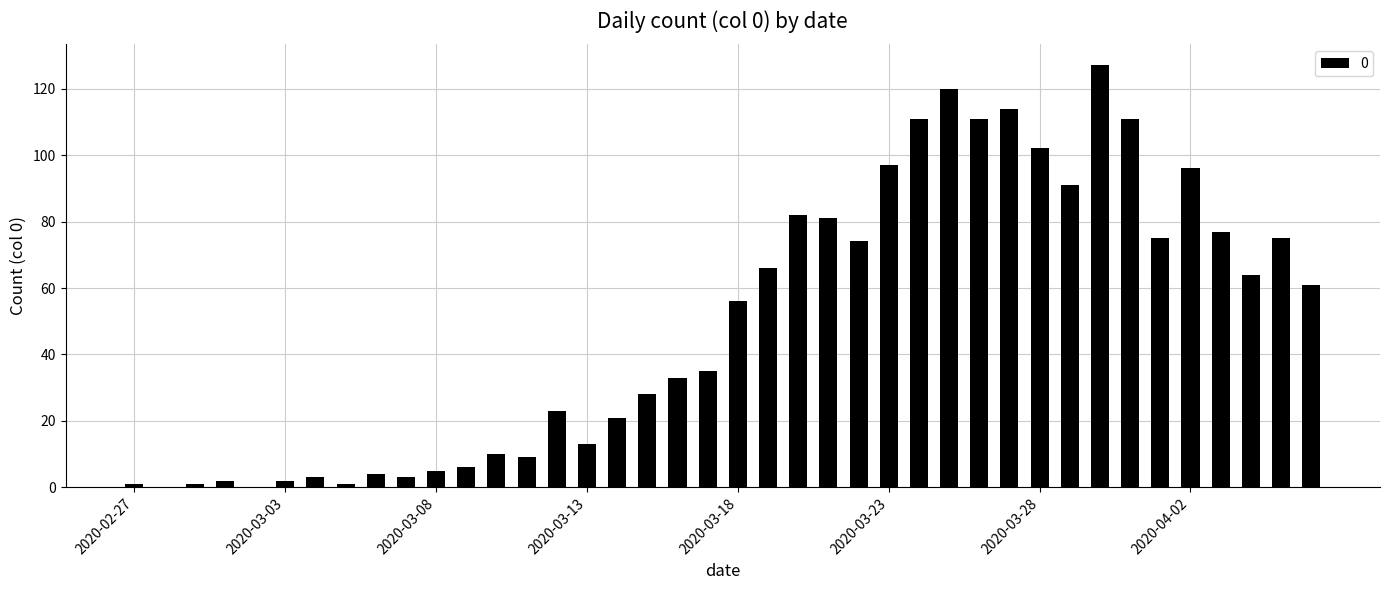

How many data points does each series have?

40